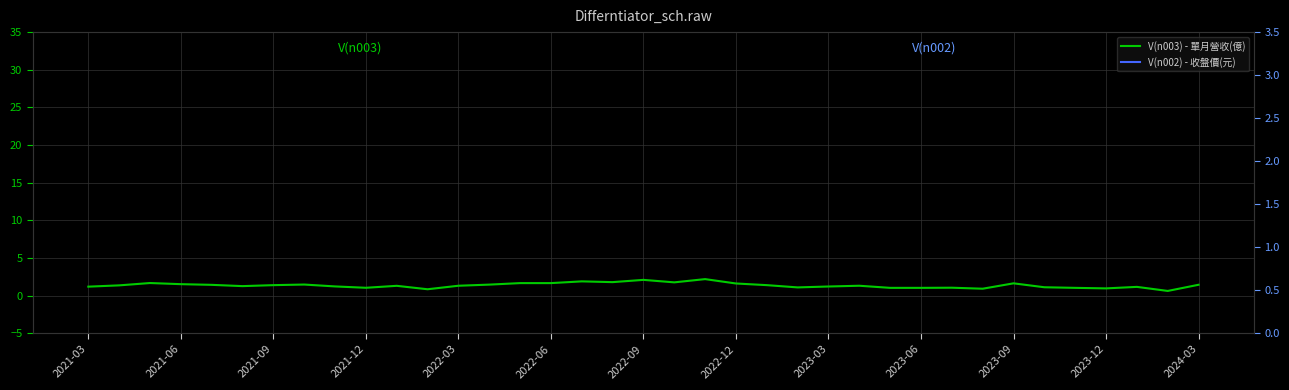

Rank the series at 2022-12 from highest to lowest value.

V(n002) - 收盤價(元), V(n003) - 單月營收(億)